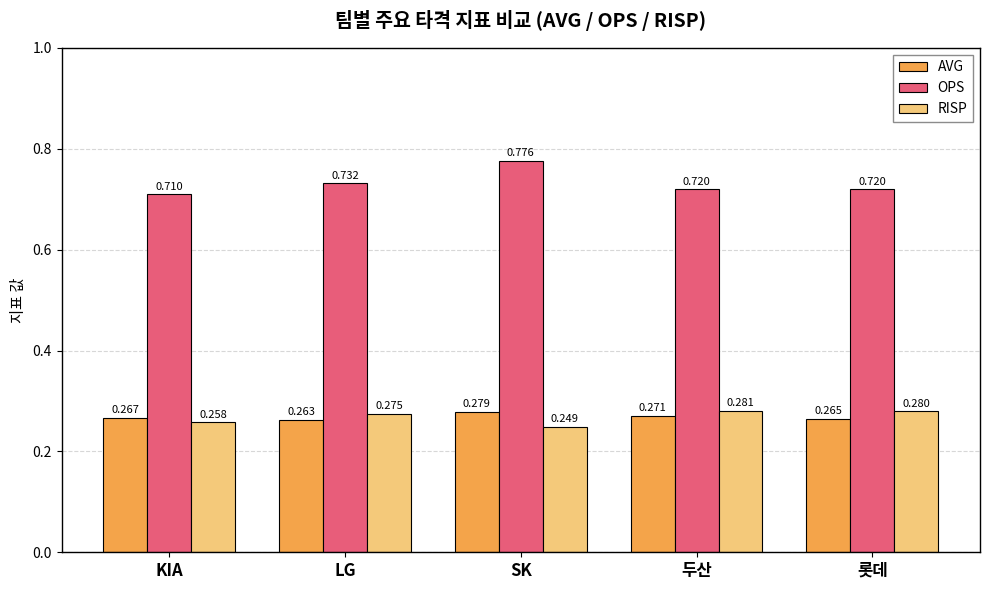

List the series in order of their peak value, lowest first.

AVG, RISP, OPS